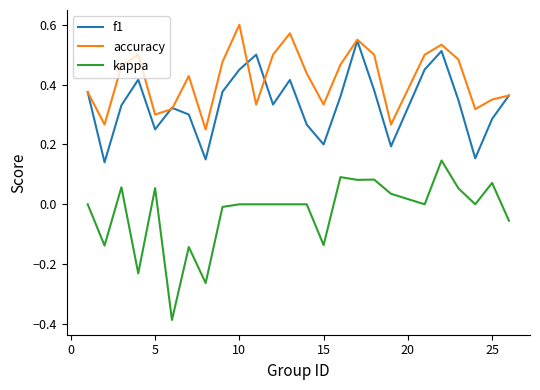

List the series in order of their overall mean, highest first.

accuracy, f1, kappa